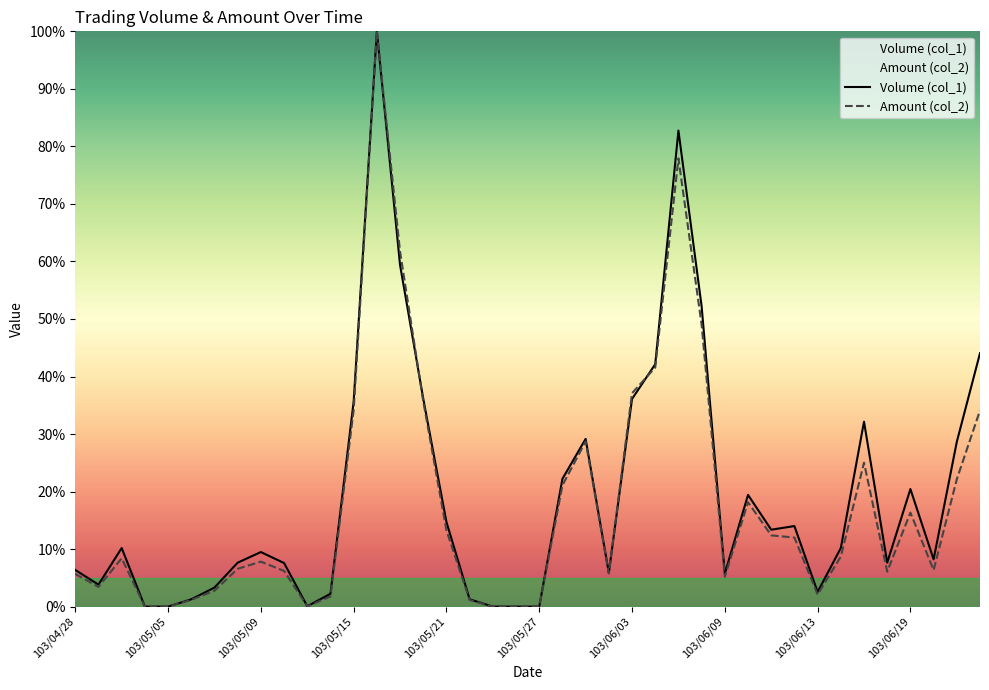

Which series changed the most between 103/04/28 and 103/06/03?

Amount (col_2)